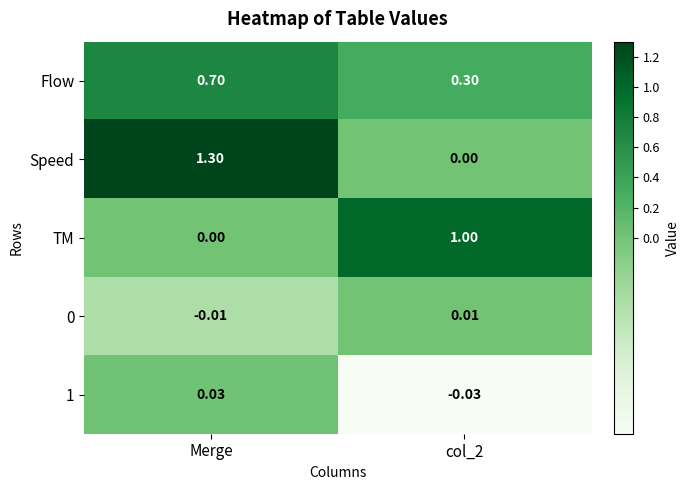

What is the spread (max minus min) of values at Merge?

1.3